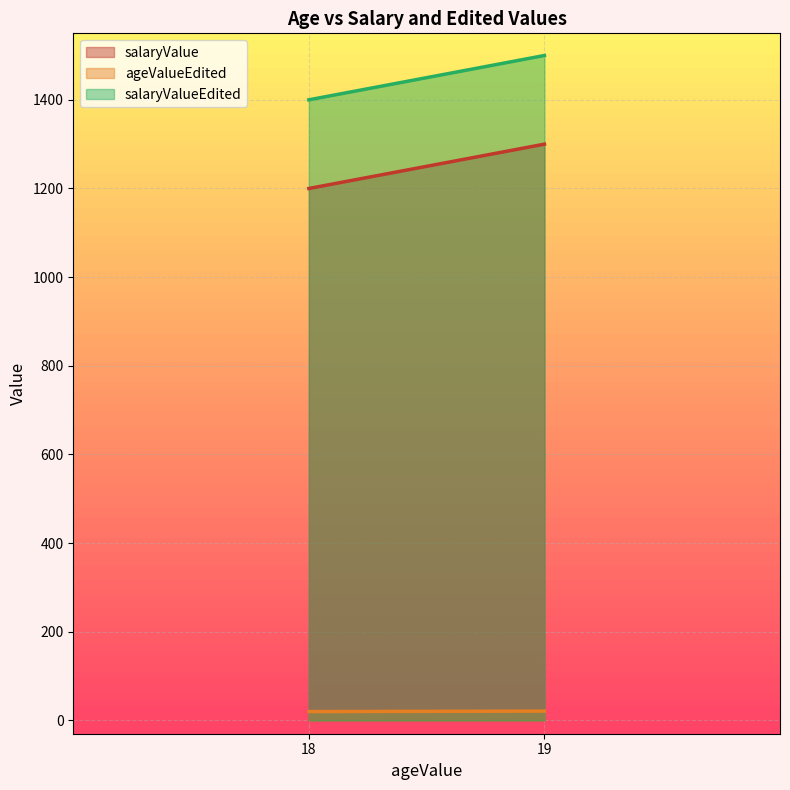

Reading left to right, extract all data points from this chart.

salaryValue: 18=1200	19=1300
ageValueEdited: 18=20	19=21
salaryValueEdited: 18=1400	19=1500